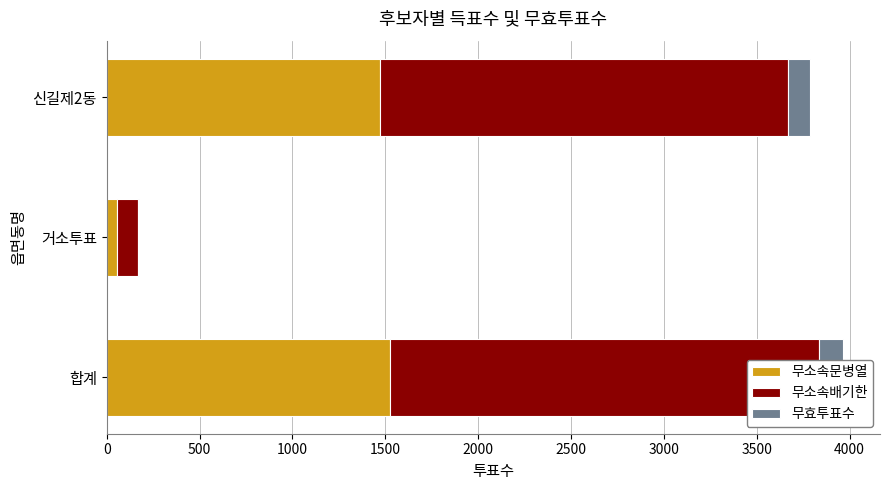

Which series has the largest range (max minus min)?

무소속배기한